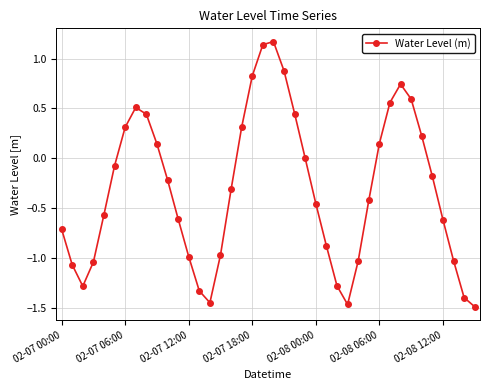

How many points are lower than both their immediate neighbors (excluding endpoints)?

3